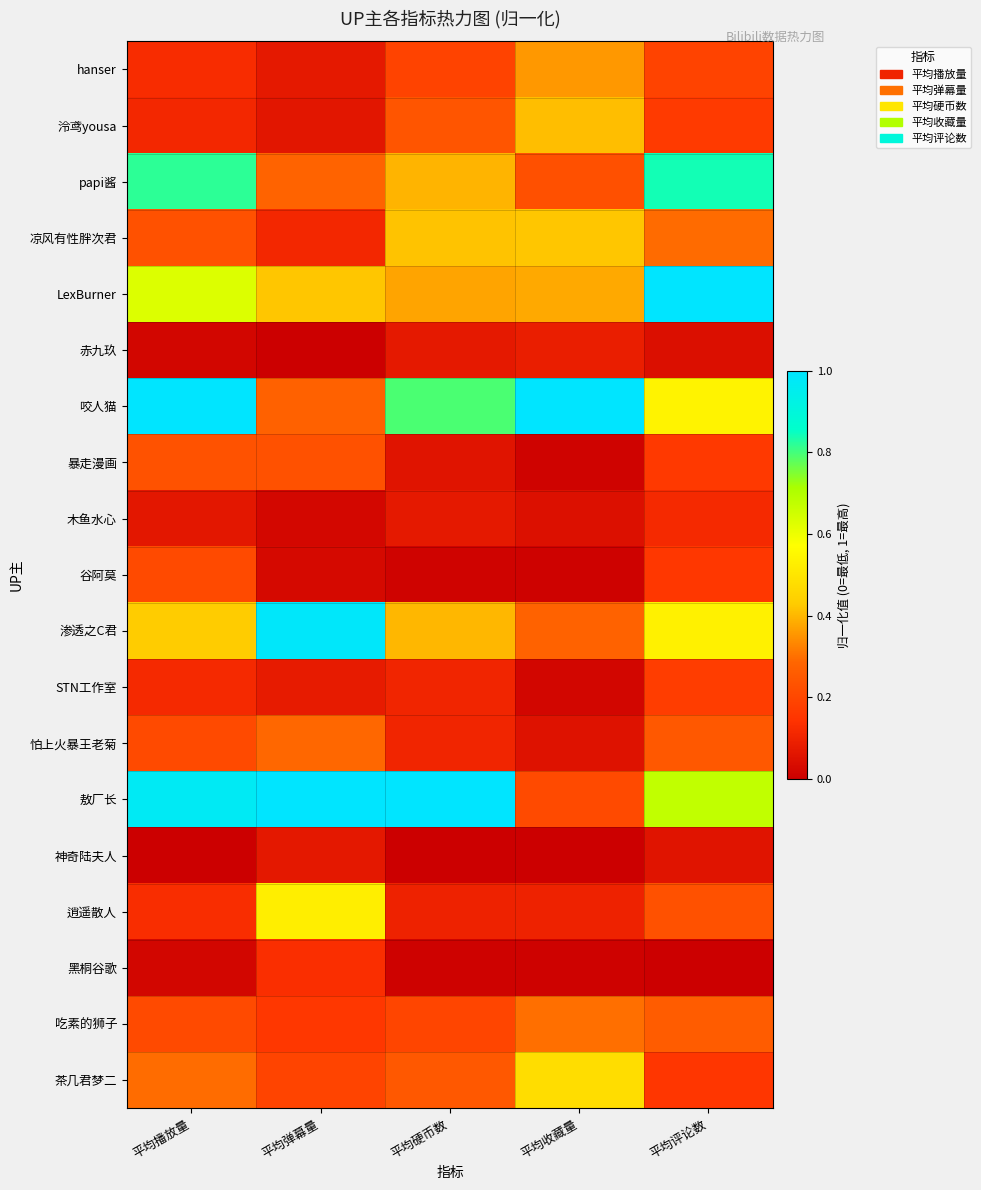

At 平均弹幕量, list the series in order from largest to smallest.

敖厂长, 渗透之C君, 逍遥散人, LexBurner, 怕上火暴王老菊, papi酱, 咬人猫, 暴走漫画, 茶几君梦二, 吃素的狮子, 黑桐谷歌, 凉风有性胖次君, STN工作室, hanser, 神奇陆夫人, 泠鸢yousa, 谷阿莫, 木鱼水心, 赤九玖